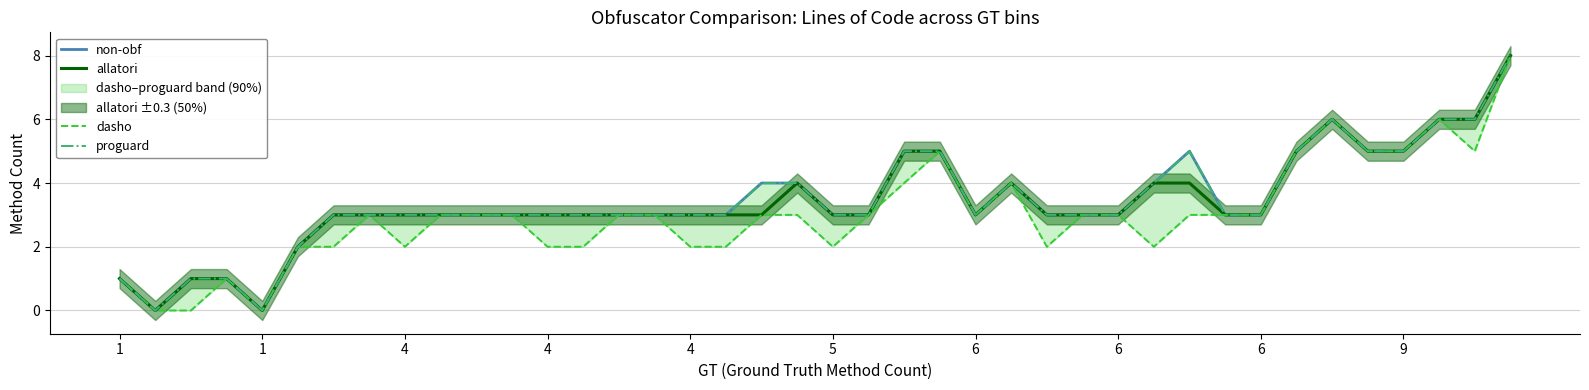

Does the chart have visible grid lines?

Yes